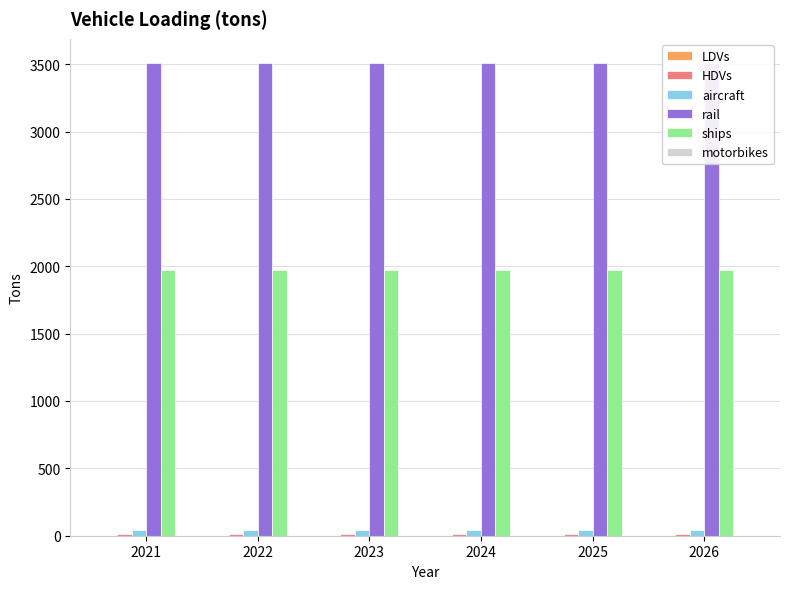

What is the value of the rail bar at the 3rd from the left?

3512.4